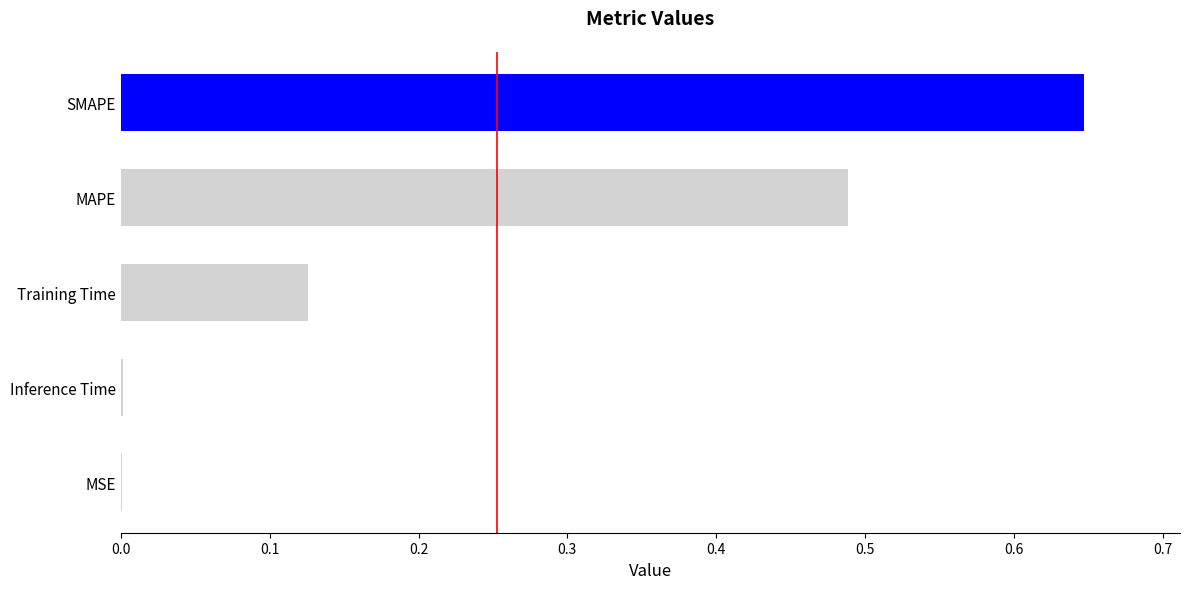

At which category does the chart reach its peak across all series?

SMAPE